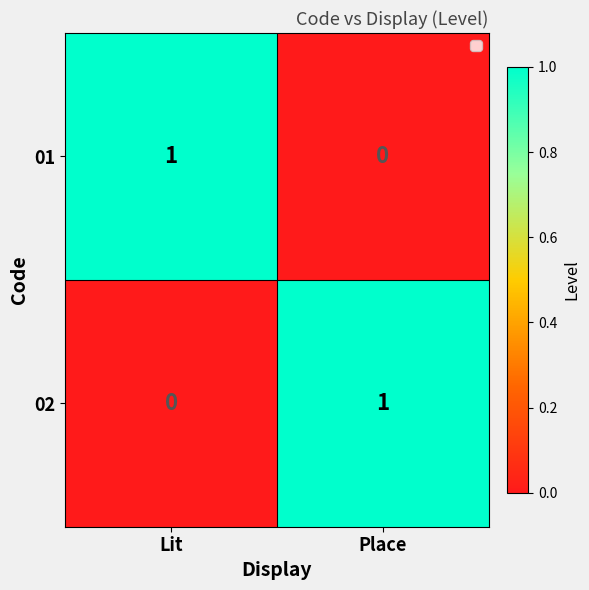

What is the total value across all series at Place?

1